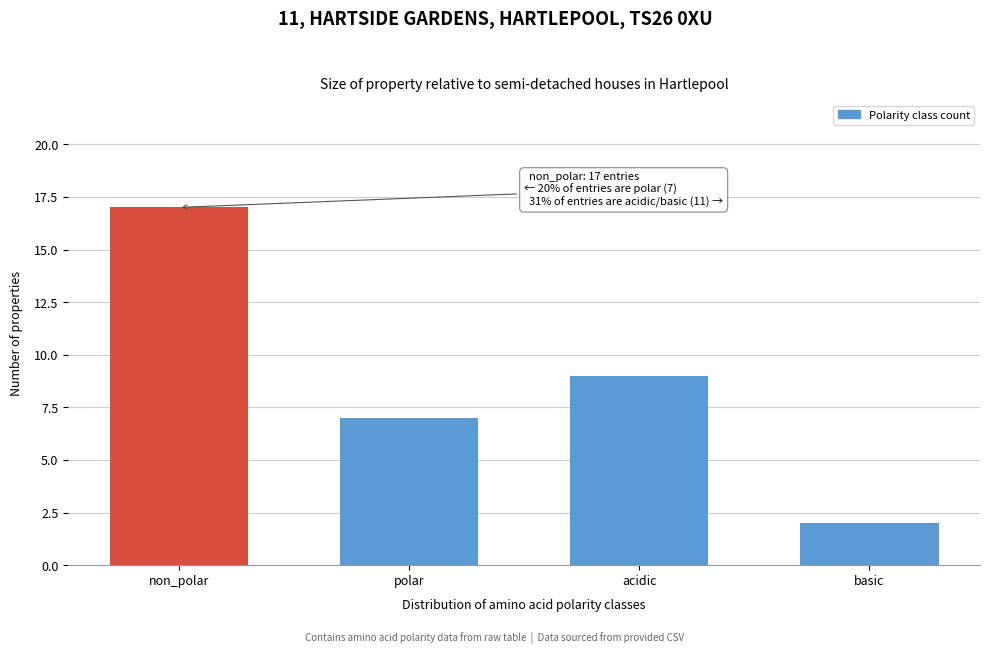

Reading right to left, what are all the values shown in this chart?

2	9	7	17